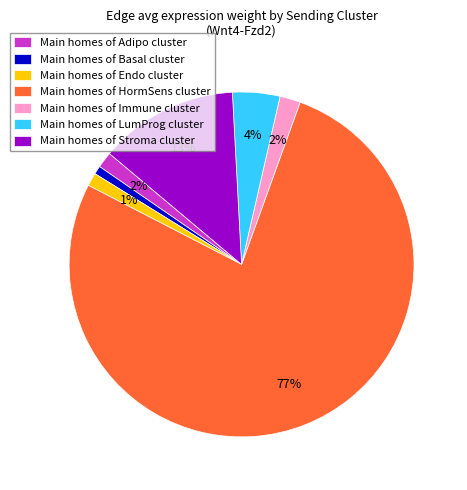

The Main homes of HormSens cluster slice represents 77% of the pie. True or false?

True